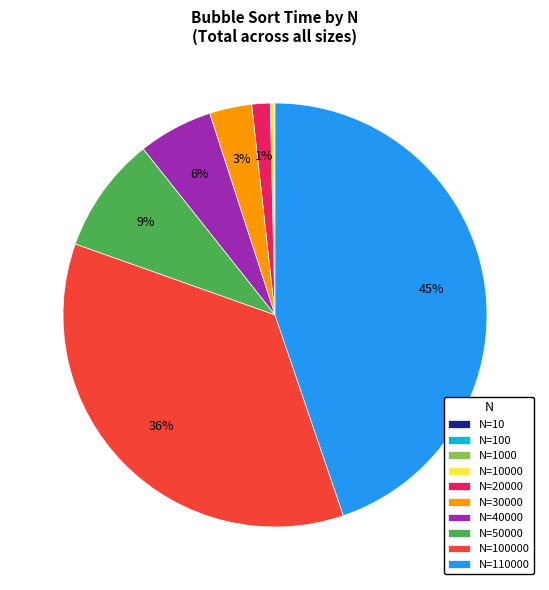

What percentage is the N=20000 slice, to the nearest percent?

1%